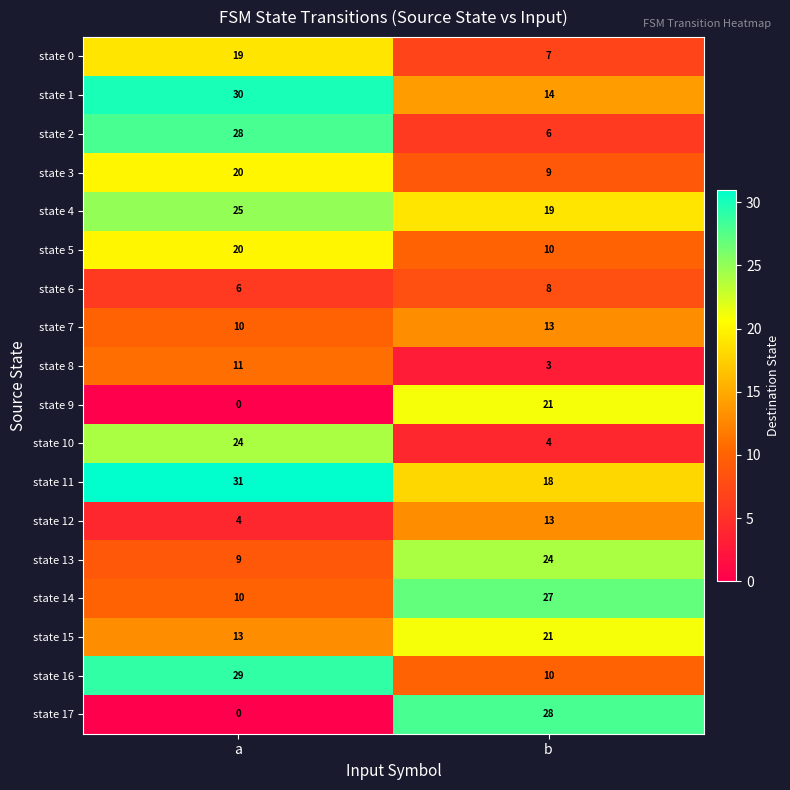

How many distinct data groups are displayed?

18